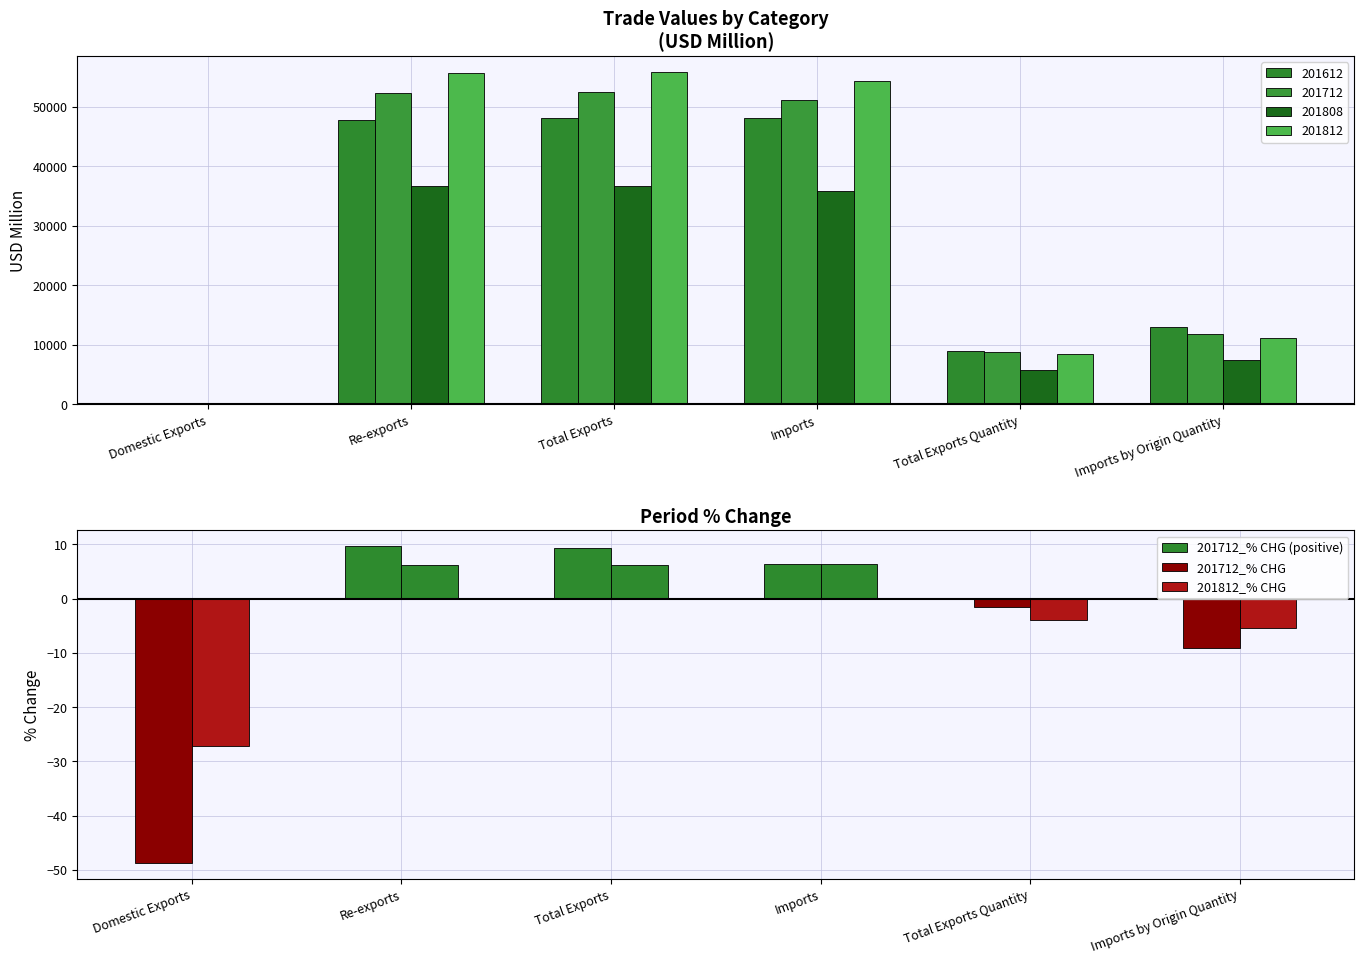

Which label corresponds to the largest value in the chart?

Re-exports